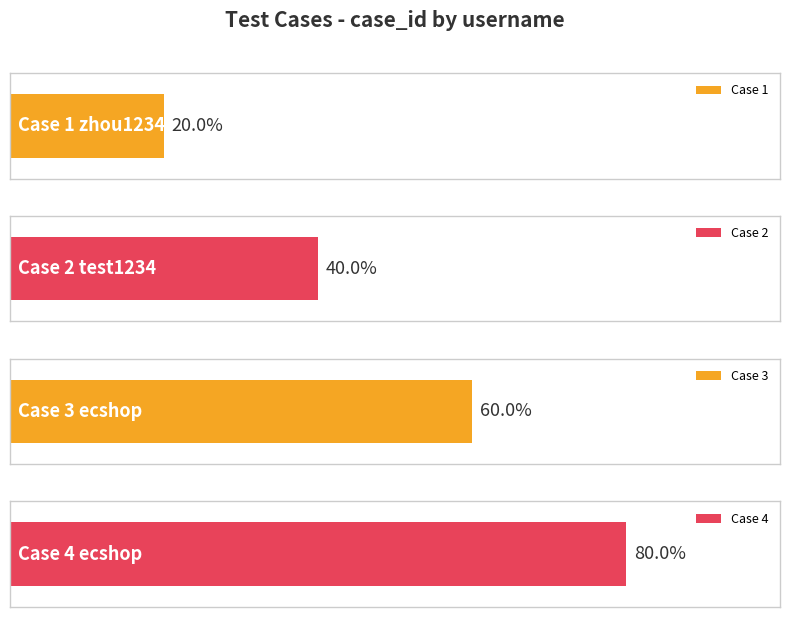

Does the chart contain any negative values?

No